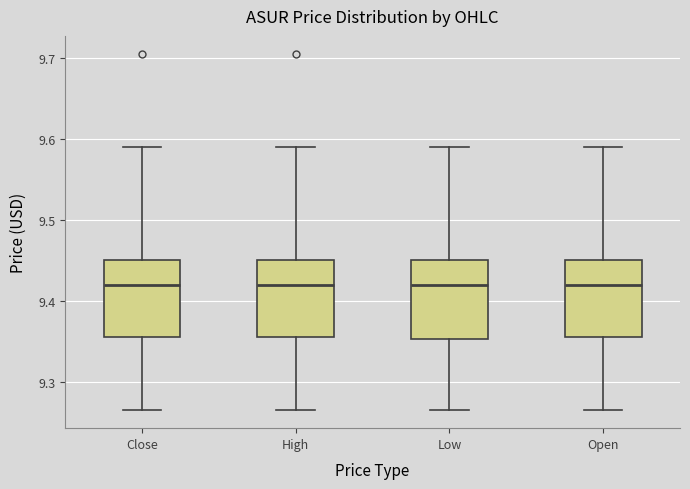

Reading left to right, read every box against the y-axis: the position of its median line, the range the box covers, and the ends of its whiskers. The values are not printed on the chart, so give them approximately, as read against the axis.

Close: median 9.42, box 9.36 to 9.45, whiskers 9.27 to 9.59
High: median 9.42, box 9.36 to 9.45, whiskers 9.27 to 9.59
Low: median 9.42, box 9.35 to 9.45, whiskers 9.27 to 9.59
Open: median 9.42, box 9.36 to 9.45, whiskers 9.27 to 9.59